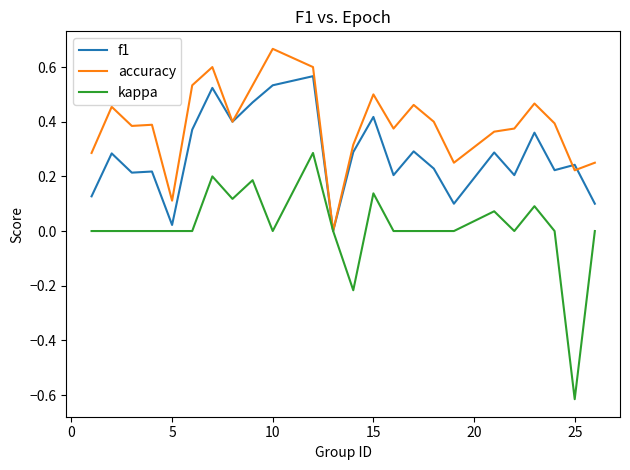

Rank the series by their maximum value, from lowest to highest.

kappa, f1, accuracy